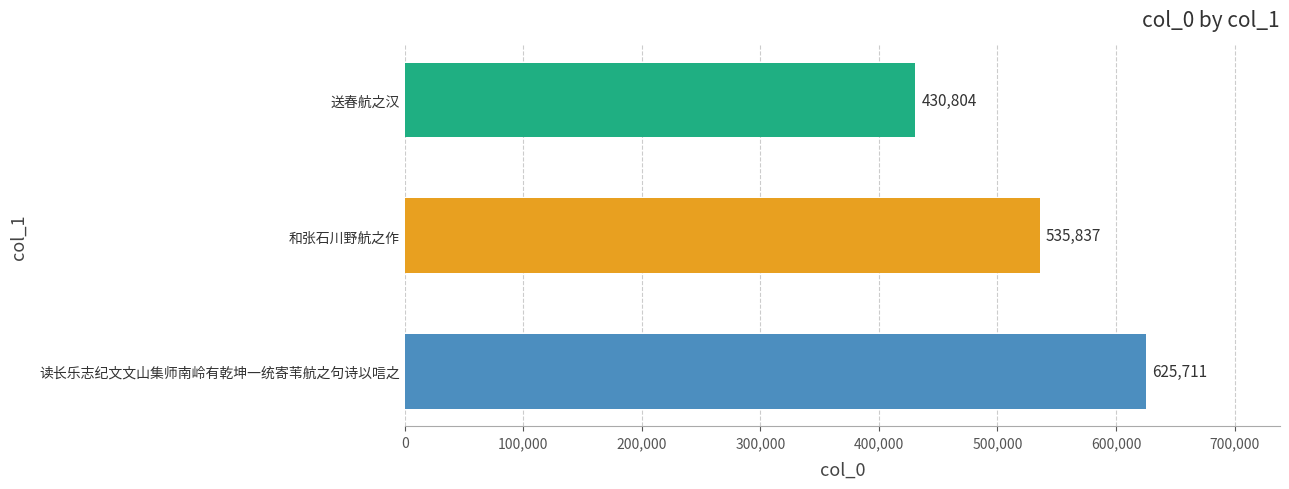

Count the values in the range 430804 to 625711.

3